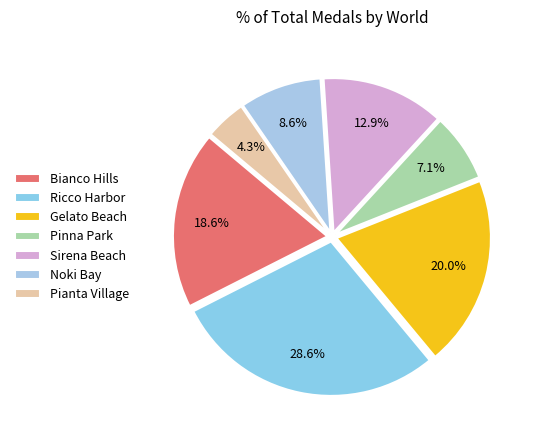

Is it true that Pianta Village is 10% of the pie?

False